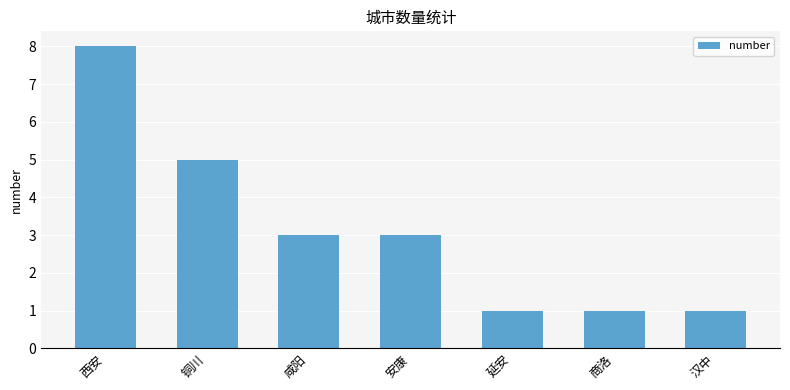

Count the values in the range 1 to 5.

6